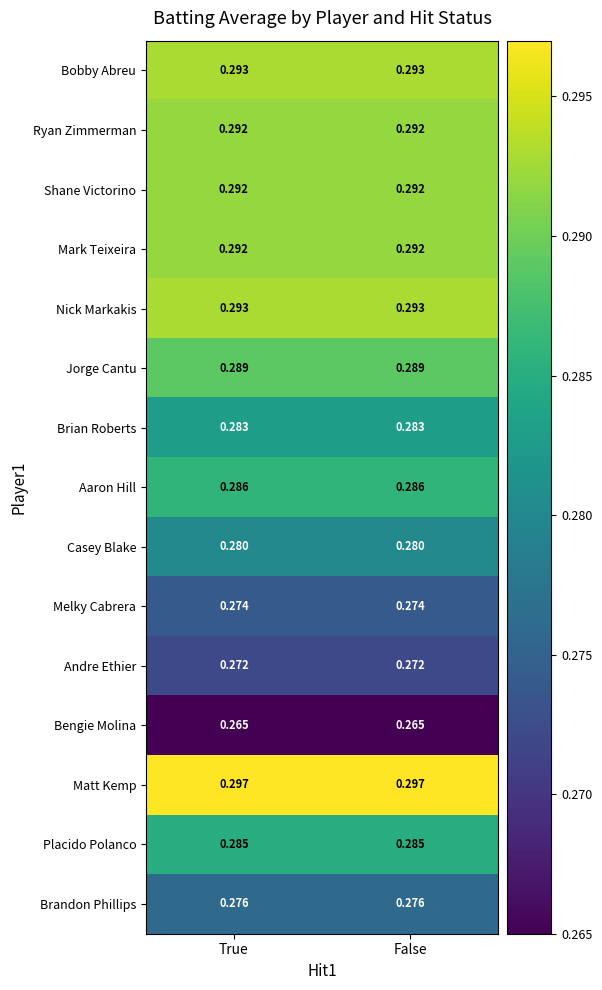

Which series has the largest total across all categories?

Matt Kemp